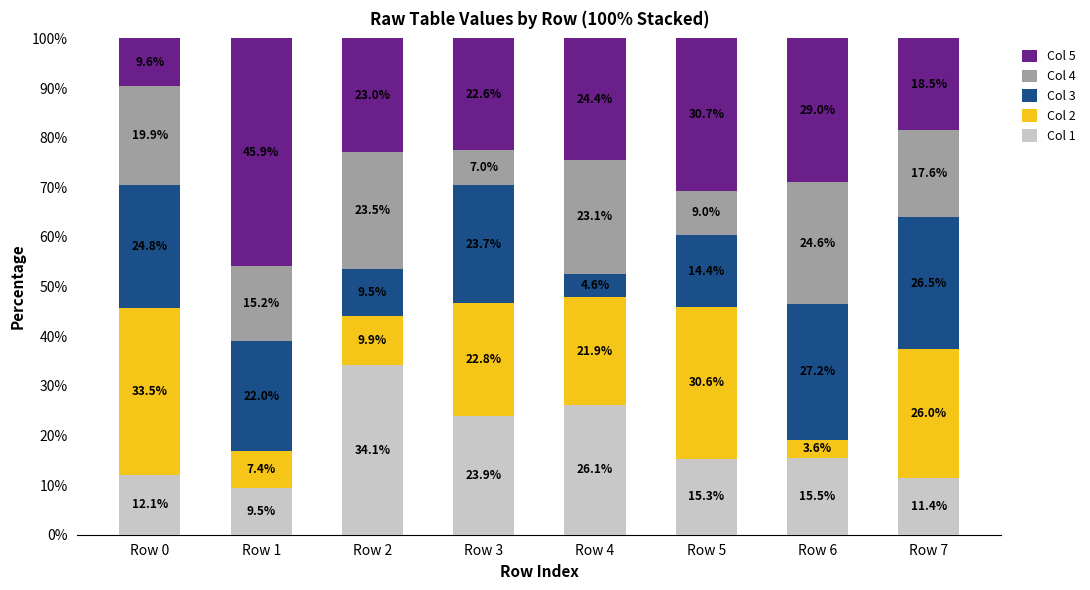

What is the difference between the maximum and minimum values in the Col 1 series?

24.6